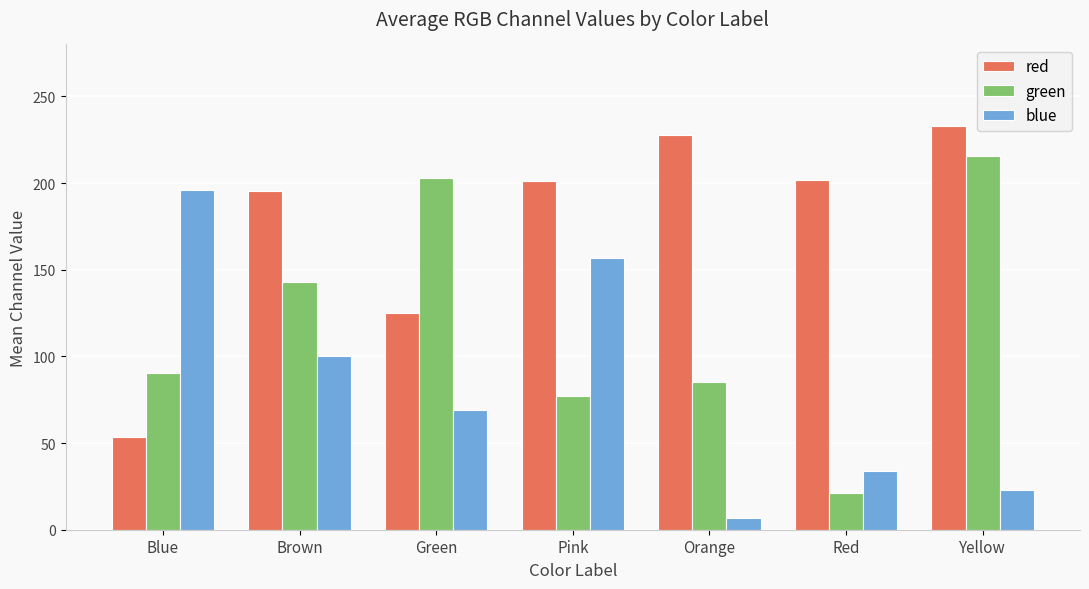

What is the value of the green bar at the 4th from the left?

77.3